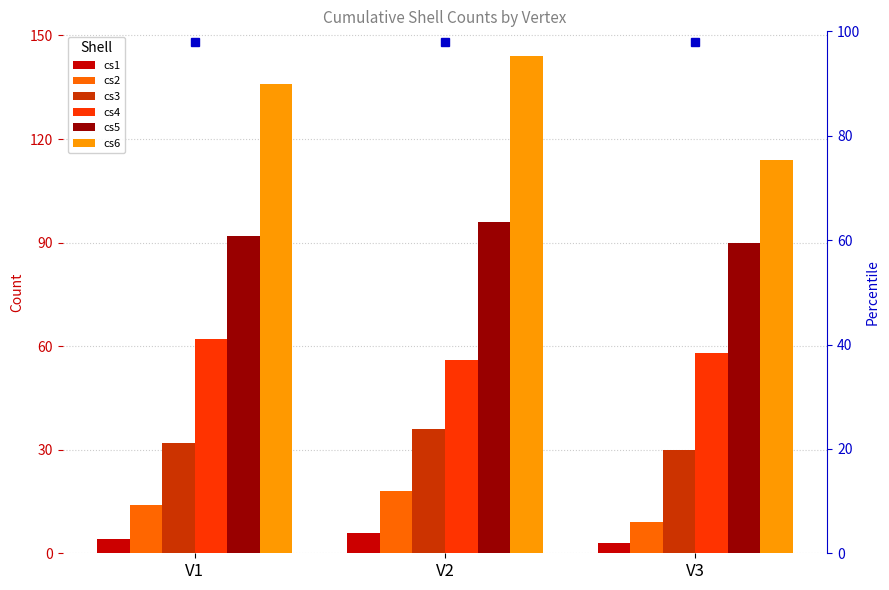

The value of cs5 at V3 is 90. True or false?

True